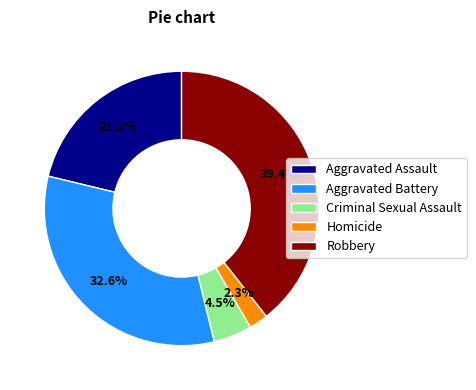

To the nearest percent, what is the average slice percentage?

20%